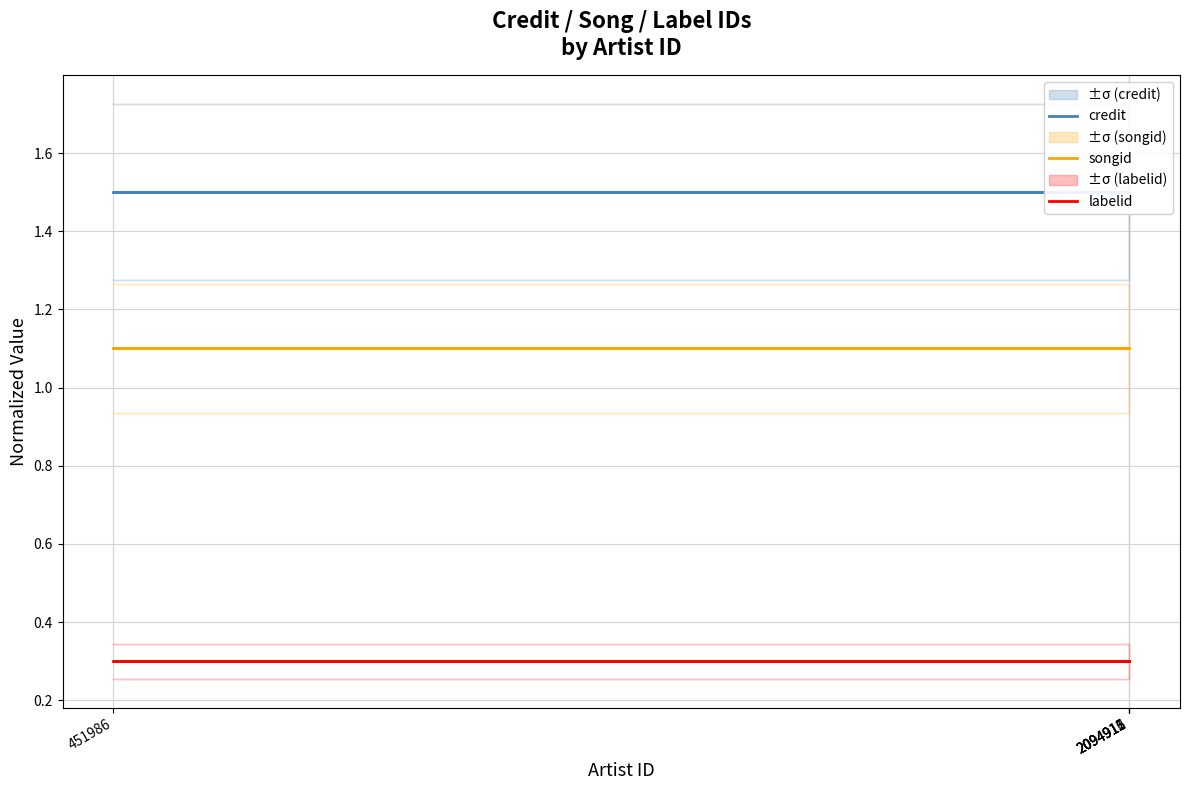

What is the value of the songid point at the 4th from the left?

1.1